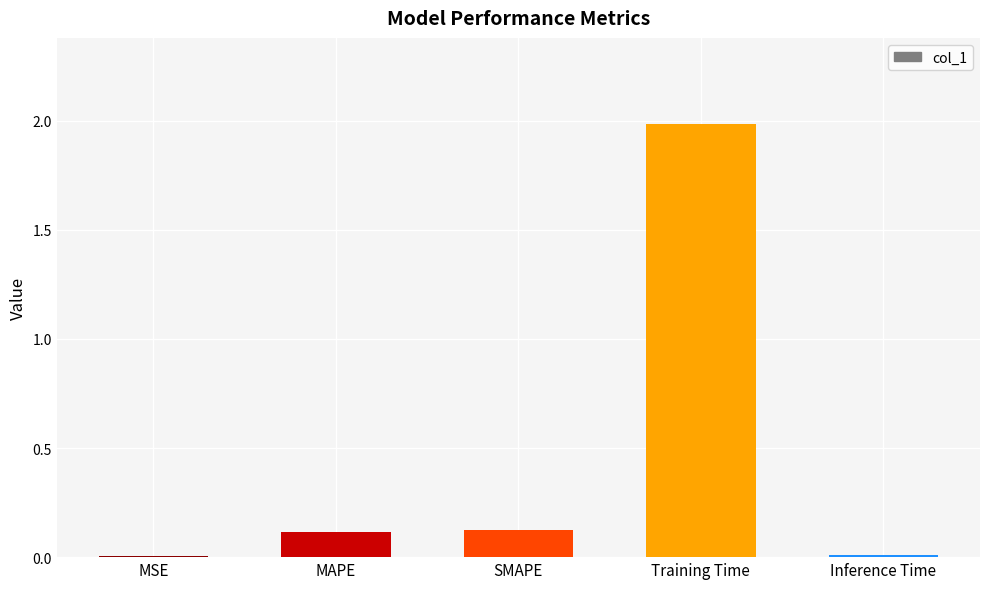

How many categories are shown in the chart?

5